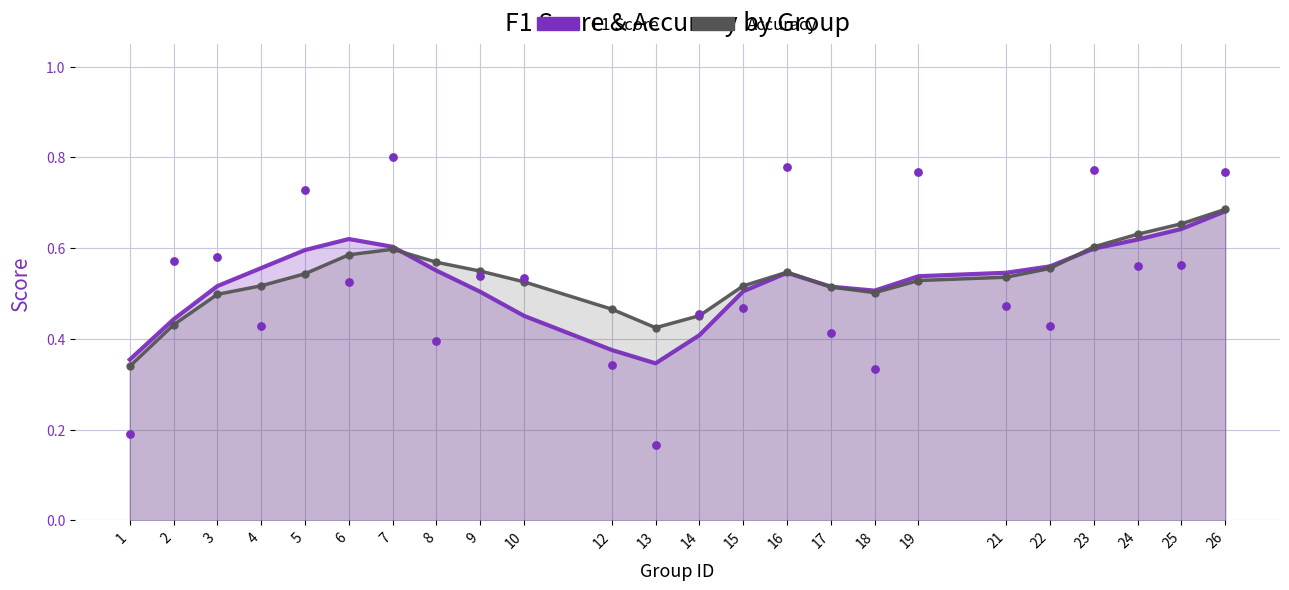

Which series reaches the maximum Y coordinate?

Accuracy